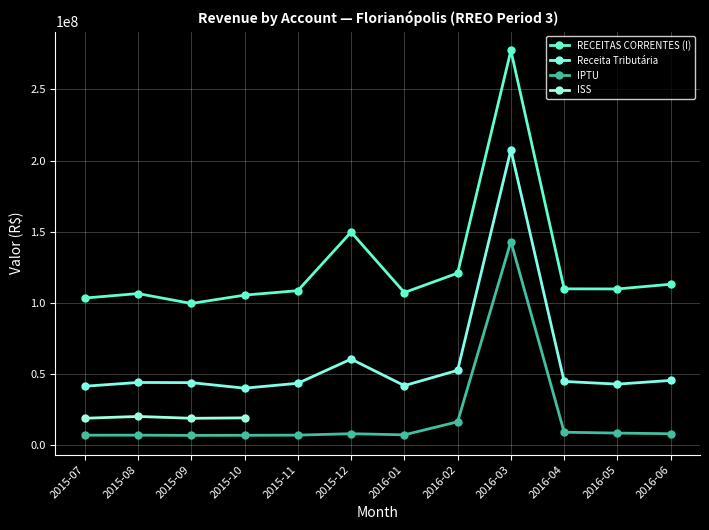

What is the value of the IPTU point at the 12th from the left?

8057370.7